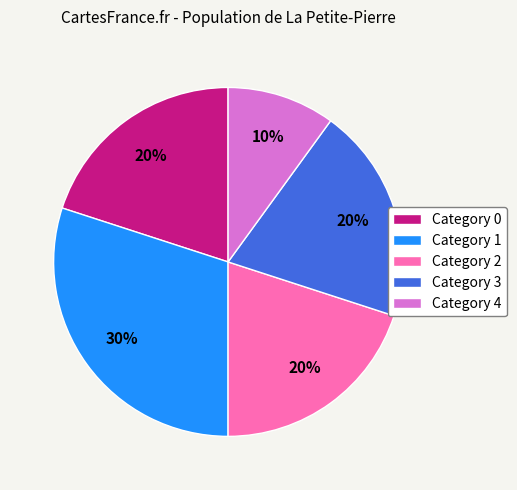

What percentage is the Category 2 slice, to the nearest percent?

20%